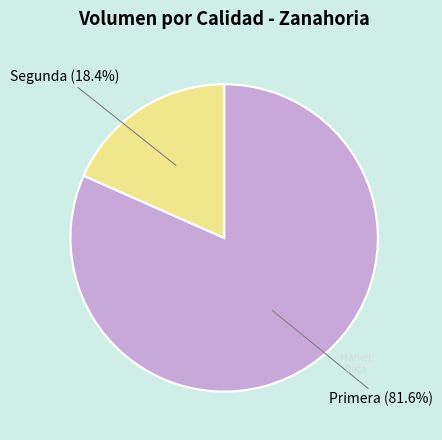

To the nearest percent, what portion does Primera represent?

82%